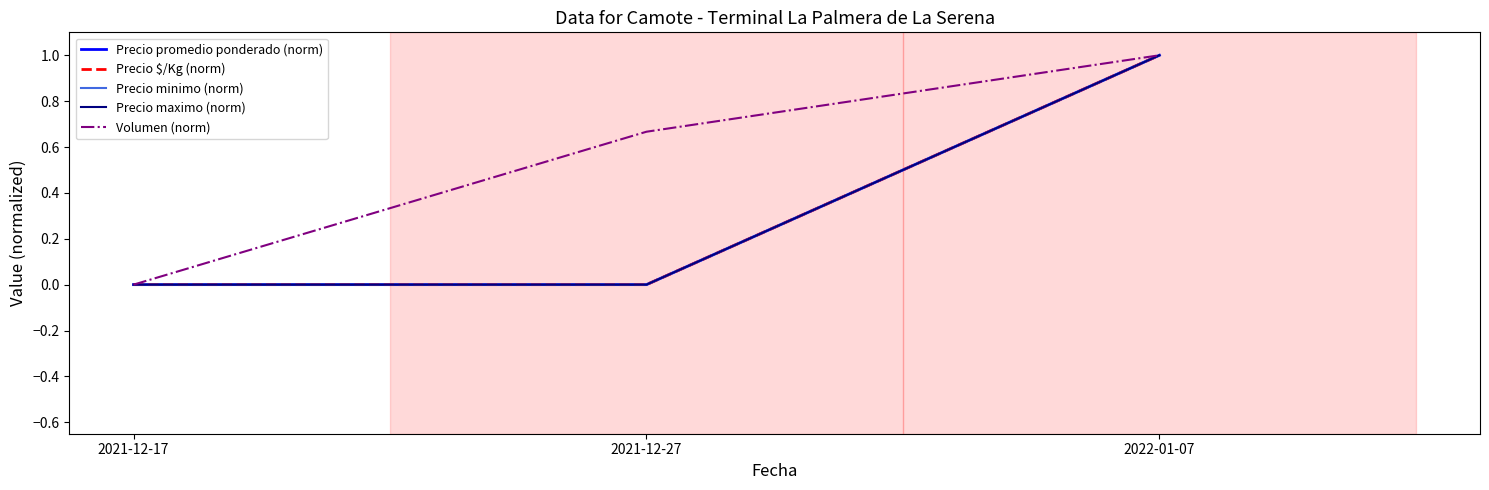

Does the chart display data point markers on the line(s)?

No